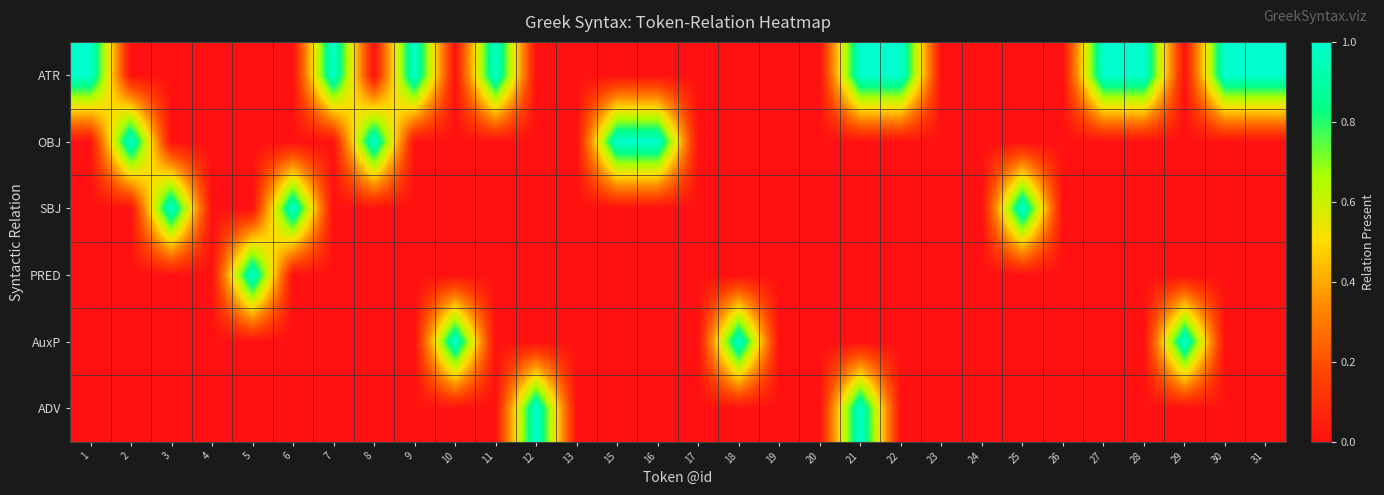

Reading left to right, extract all data points from this chart.

ATR: 1=1	2=0	3=0	4=0	5=0	6=0	7=1	8=0	9=1	10=0	11=1	12=0	13=0	15=0	16=0	17=0	18=0	19=0	20=0	21=1	22=1	23=0	24=0	25=0	26=0	27=1	28=1	29=0	30=1	31=1
OBJ: 1=0	2=1	3=0	4=0	5=0	6=0	7=0	8=1	9=0	10=0	11=0	12=0	13=0	15=1	16=1	17=0	18=0	19=0	20=0	21=0	22=0	23=0	24=0	25=0	26=0	27=0	28=0	29=0	30=0	31=0
SBJ: 1=0	2=0	3=1	4=0	5=0	6=1	7=0	8=0	9=0	10=0	11=0	12=0	13=0	15=0	16=0	17=0	18=0	19=0	20=0	21=0	22=0	23=0	24=0	25=1	26=0	27=0	28=0	29=0	30=0	31=0
PRED: 1=0	2=0	3=0	4=0	5=1	6=0	7=0	8=0	9=0	10=0	11=0	12=0	13=0	15=0	16=0	17=0	18=0	19=0	20=0	21=0	22=0	23=0	24=0	25=0	26=0	27=0	28=0	29=0	30=0	31=0
AuxP: 1=0	2=0	3=0	4=0	5=0	6=0	7=0	8=0	9=0	10=1	11=0	12=0	13=0	15=0	16=0	17=0	18=1	19=0	20=0	21=0	22=0	23=0	24=0	25=0	26=0	27=0	28=0	29=1	30=0	31=0
ADV: 1=0	2=0	3=0	4=0	5=0	6=0	7=0	8=0	9=0	10=0	11=0	12=1	13=0	15=0	16=0	17=0	18=0	19=0	20=0	21=1	22=0	23=0	24=0	25=0	26=0	27=0	28=0	29=0	30=0	31=0